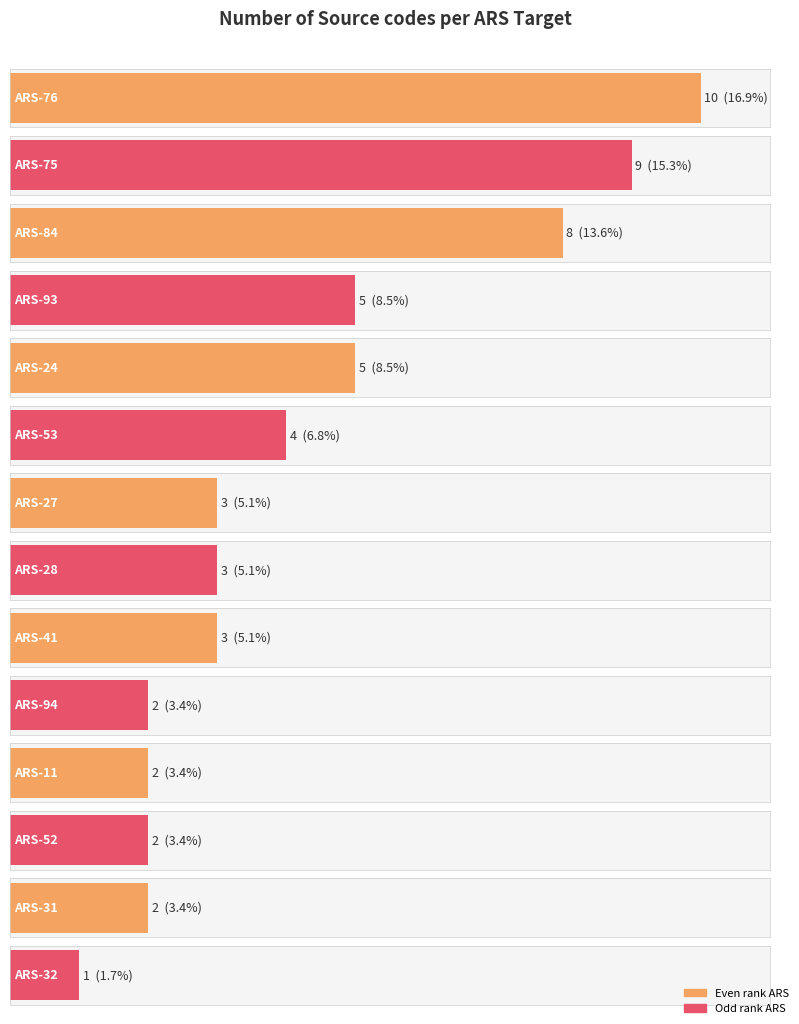

Rank the categories by value from lowest to highest.

ARS-32, ARS-94, ARS-11, ARS-52, ARS-31, ARS-27, ARS-28, ARS-41, ARS-53, ARS-93, ARS-24, ARS-84, ARS-75, ARS-76